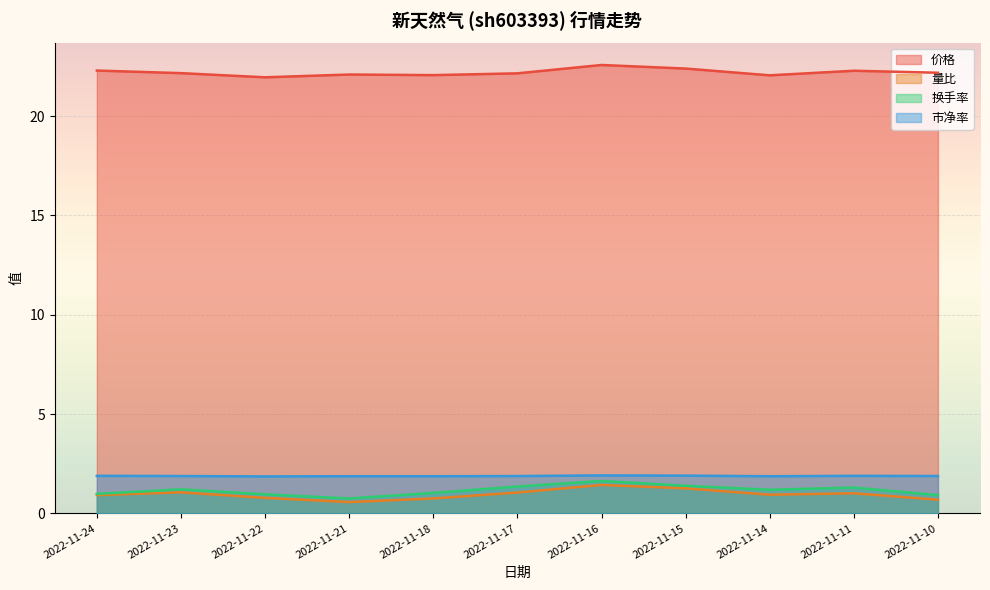

At which category does the chart reach its minimum across all series?

2022-11-21